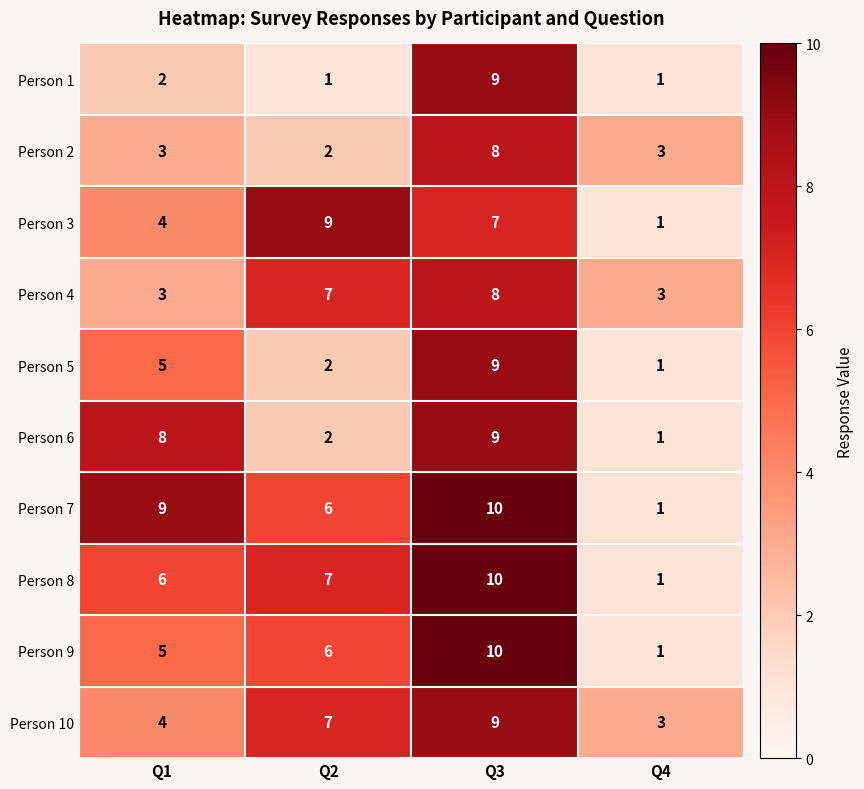

Where does the Person 3 series first go above 7?

Q2